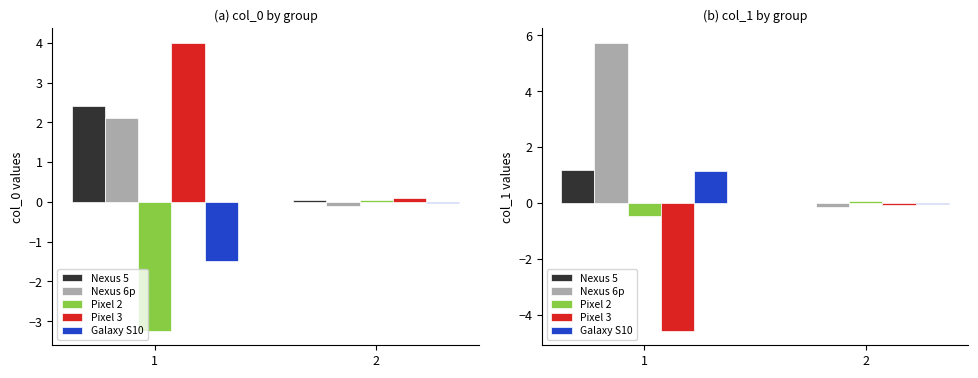

What is the sum of the Pixel 3 values at 2 and 1?

-4.6